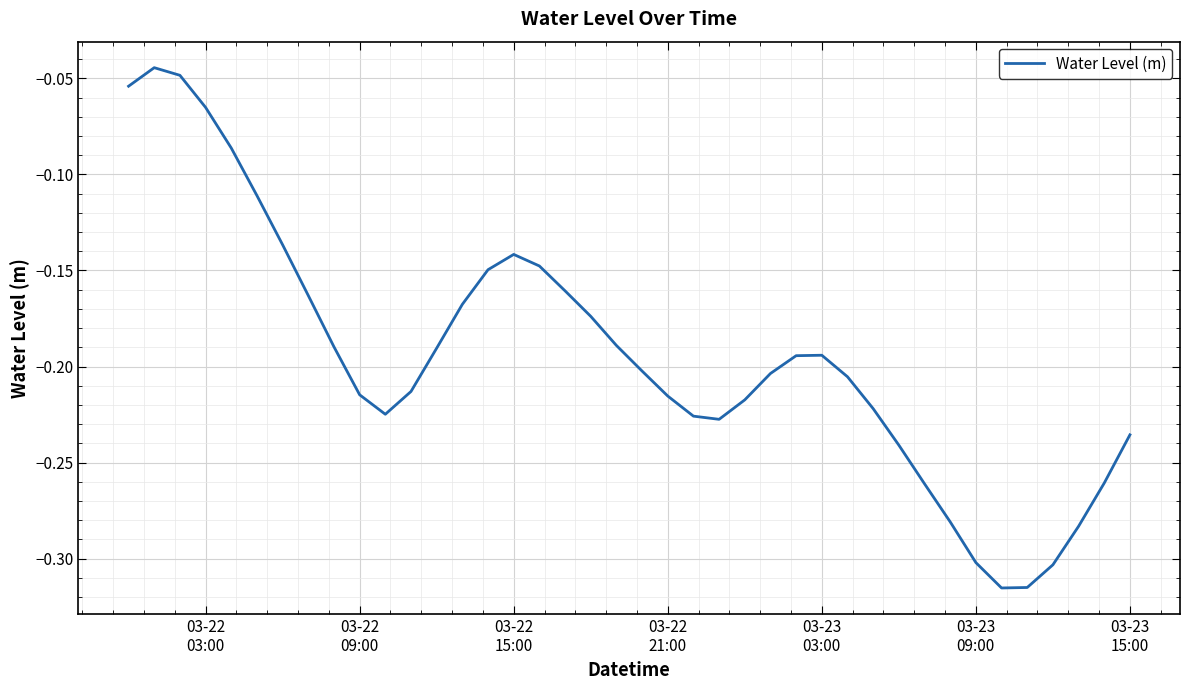

How many lines are shown in the chart?

1